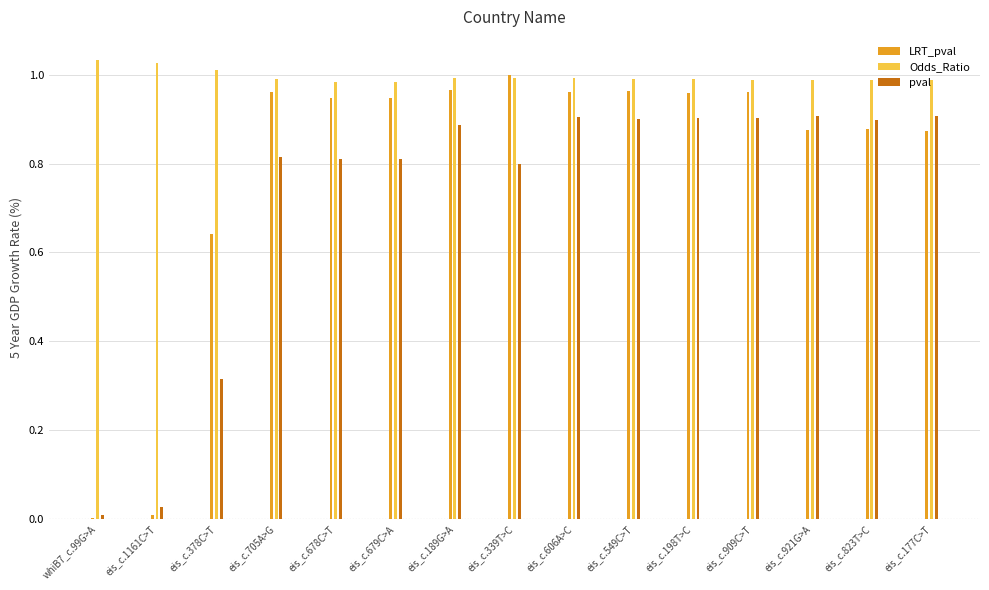

Which series changed the most between eis_c.1161C>T and eis_c.177C>T?

pval